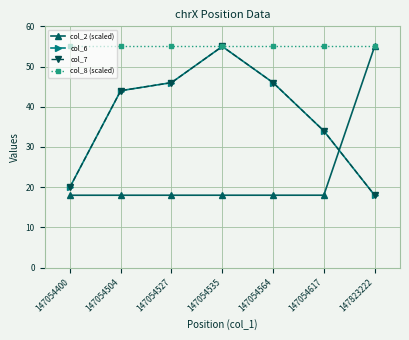

Is this an area chart (filled region under the line)?

No